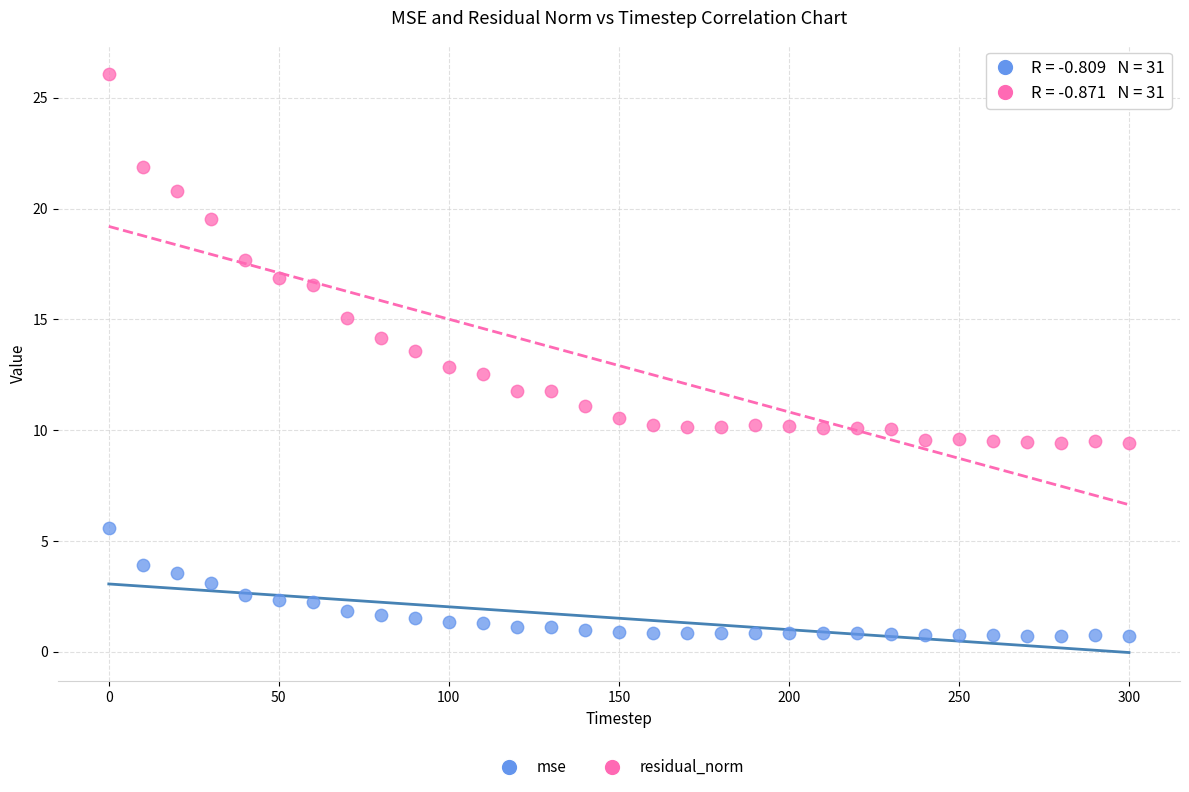

Across all data points, what is the range of X values (max minus min)?

300.0